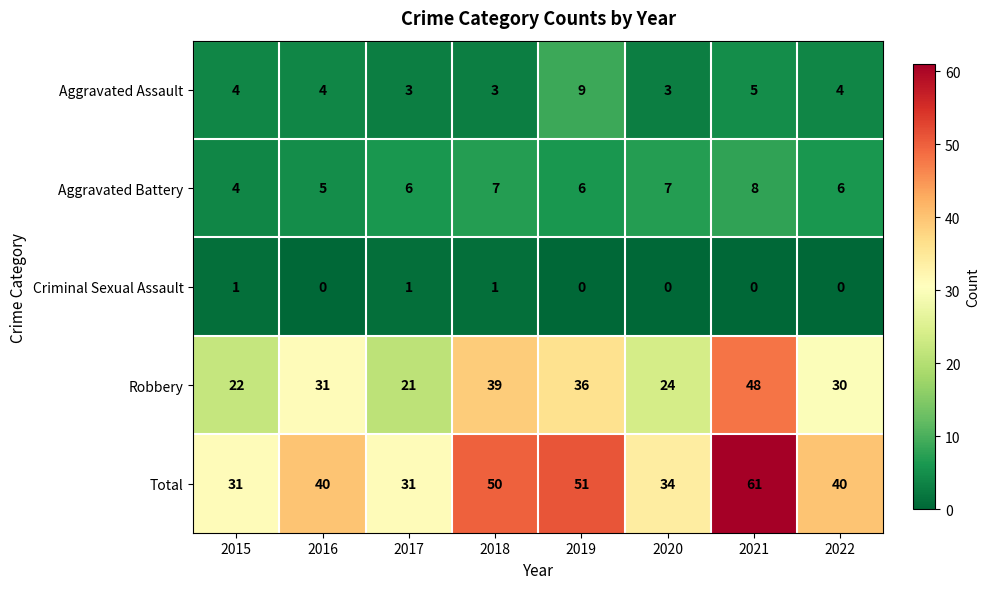

Which series changed the most between 2018 and 2022?

Total